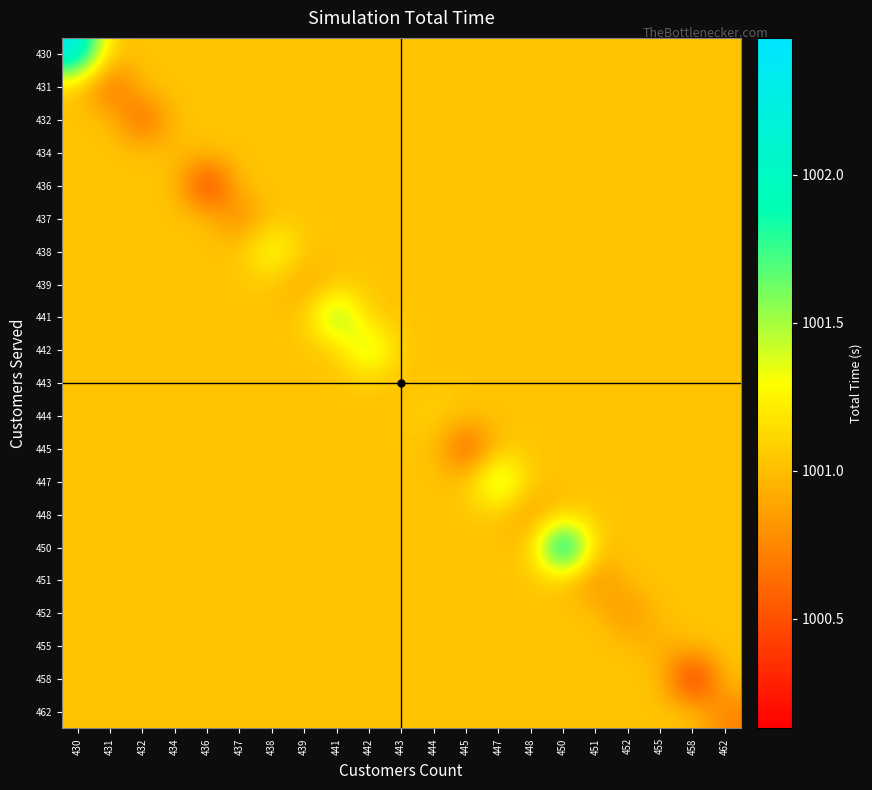

Between 455 and 447, which is larger?

455